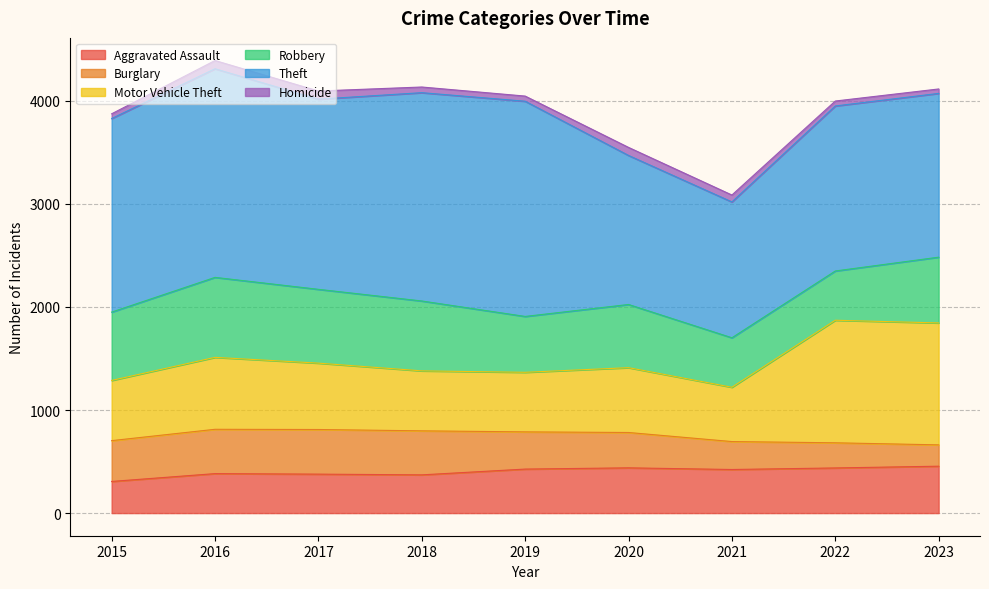

Which series has the largest total across all categories?

Theft